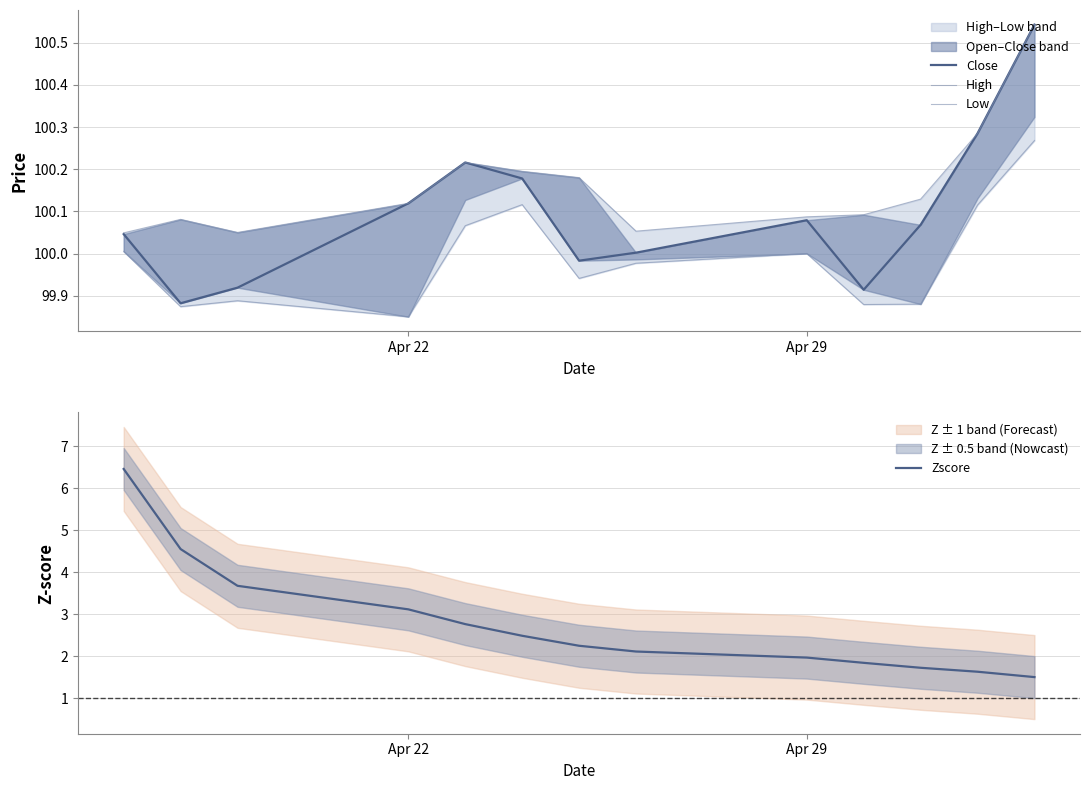

What is the average value of the Low series?

100.0